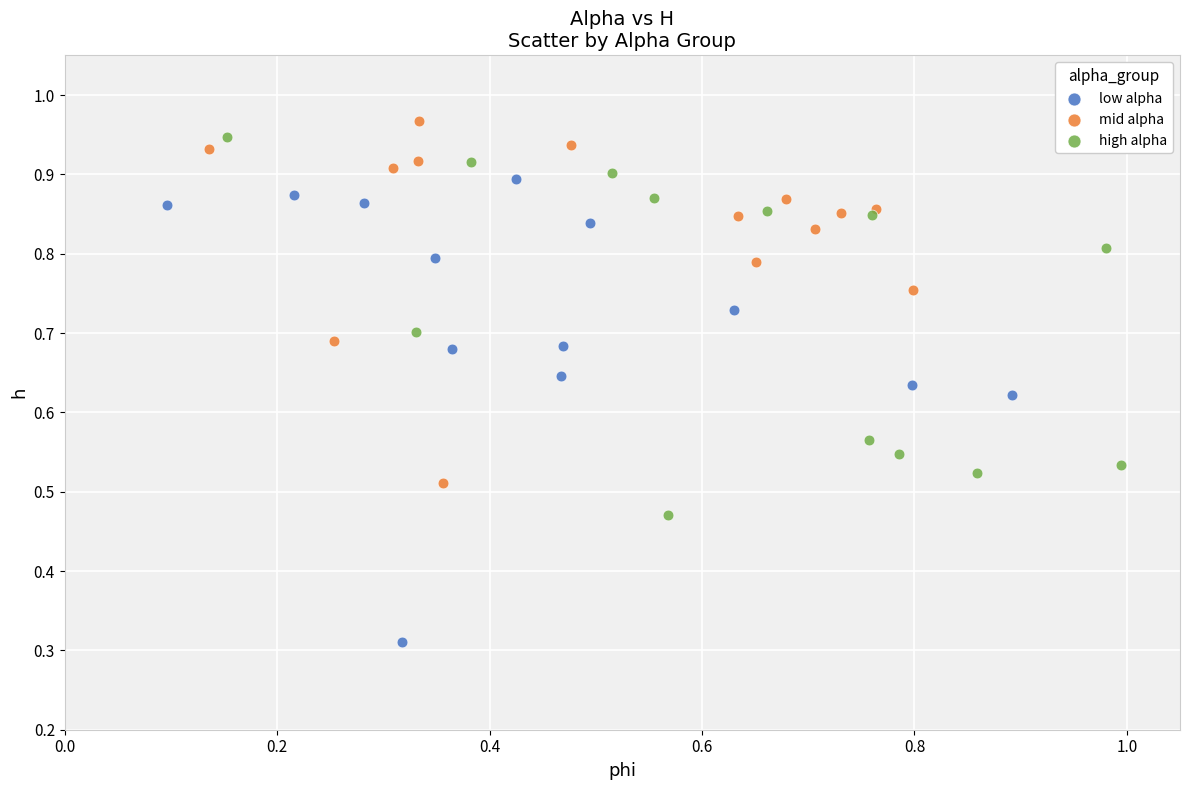

Which series contains the lowest Y value?

low alpha